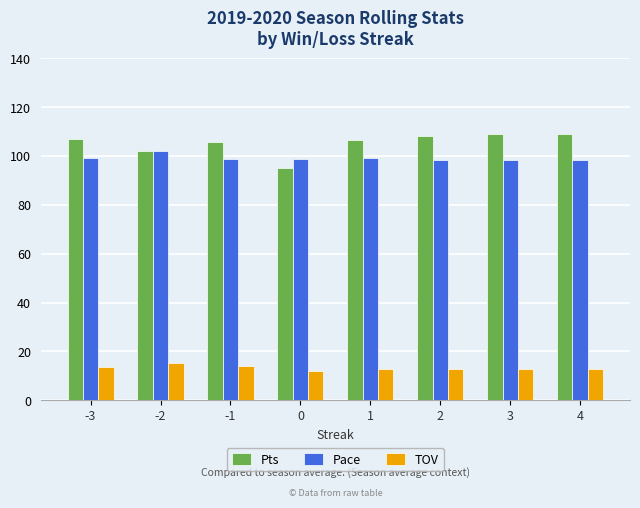

What is the difference between the highest and lowest values at 0?

86.9